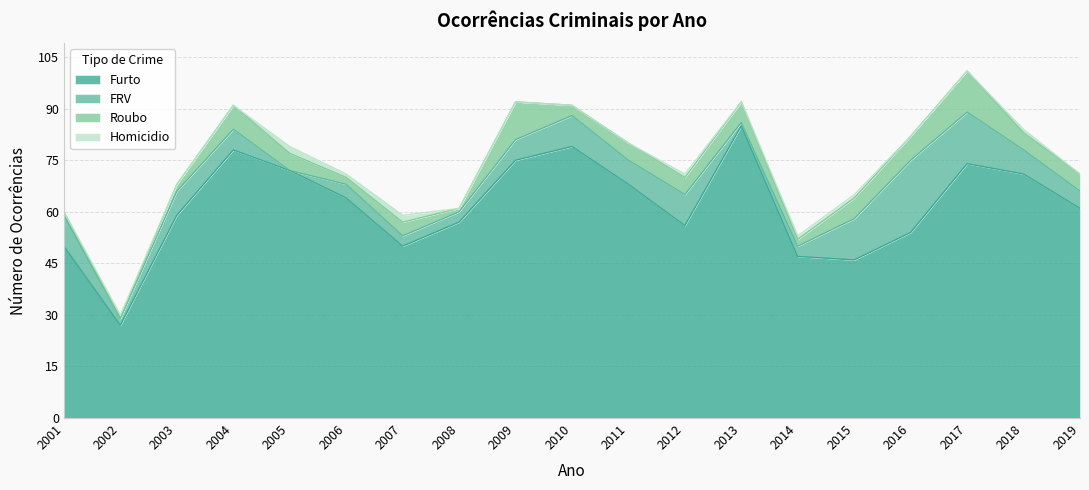

Where is the first local maximum for FRV?

2003